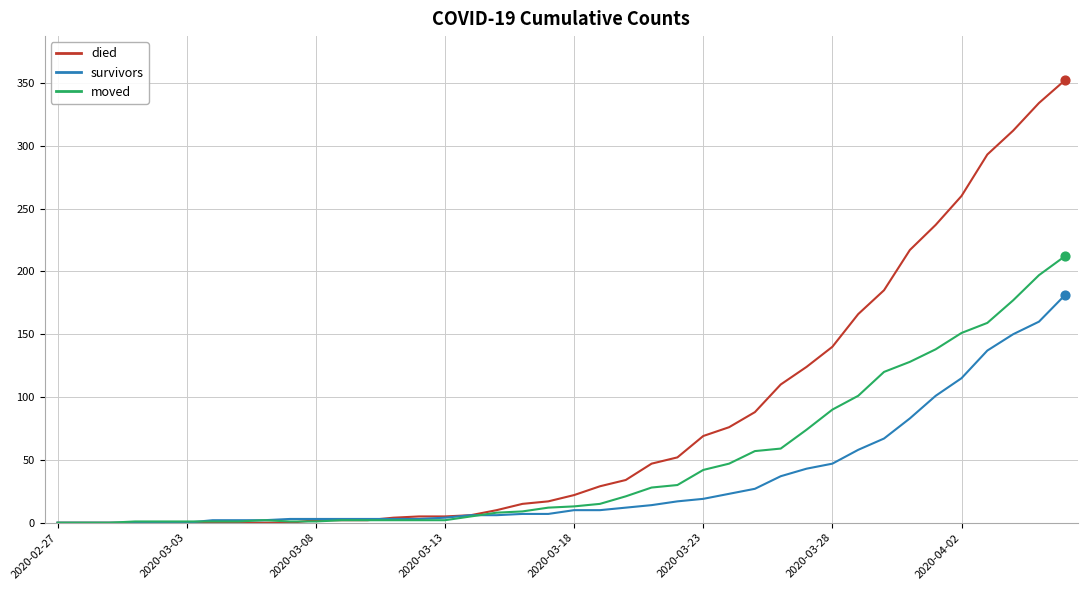

What are all the series names shown in the legend?

died, survivors, moved